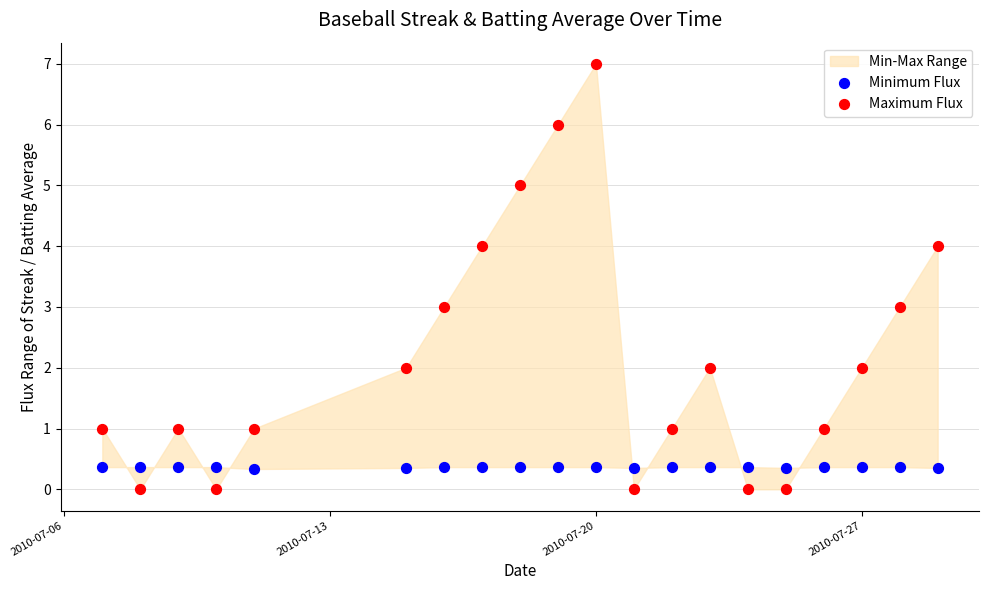

Which series has the largest Y range (max minus min)?

Maximum Flux